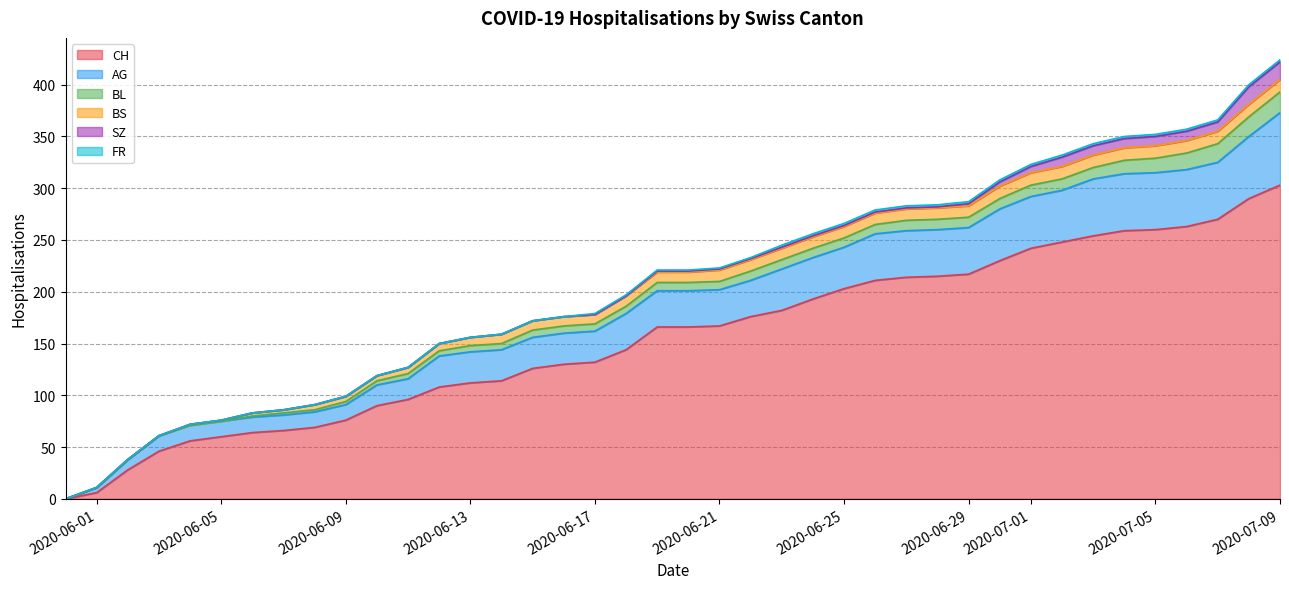

What is the sum of the FR values at 2020-07-09 and 2020-06-14?

2